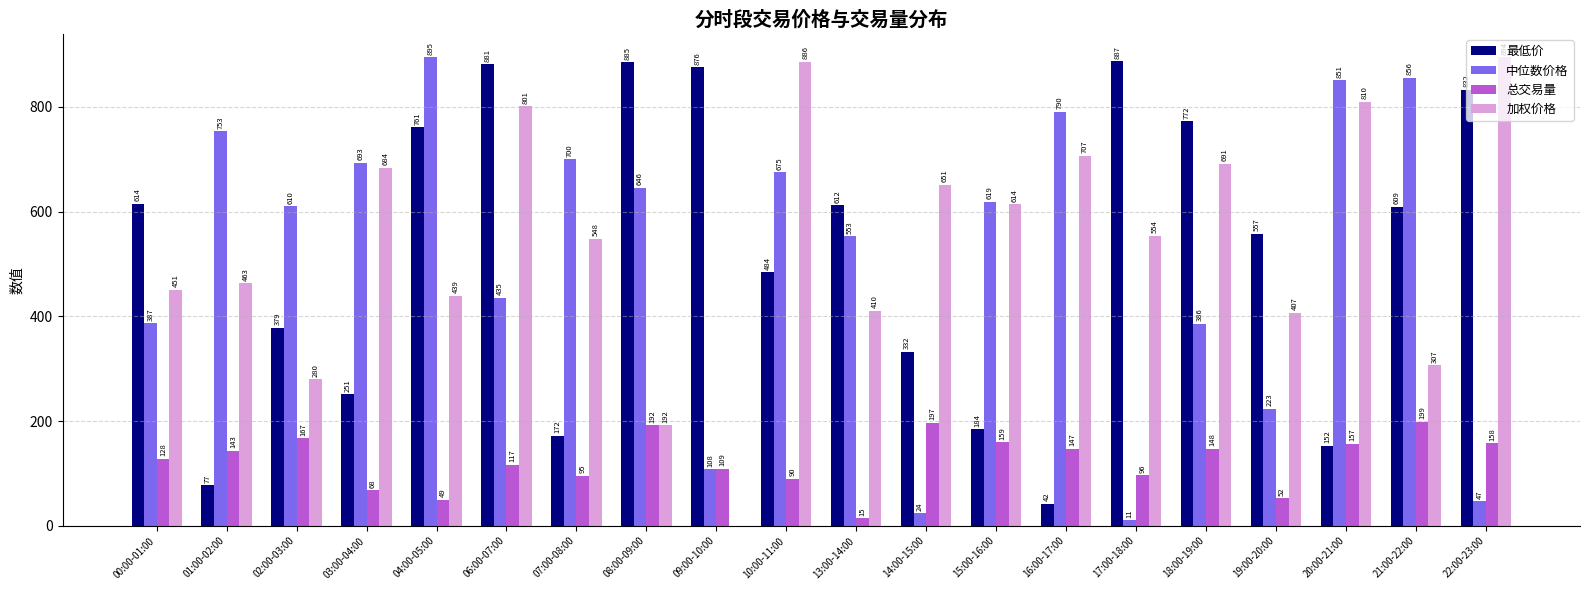

What is the sum of all 加权价格 values?

10789.1